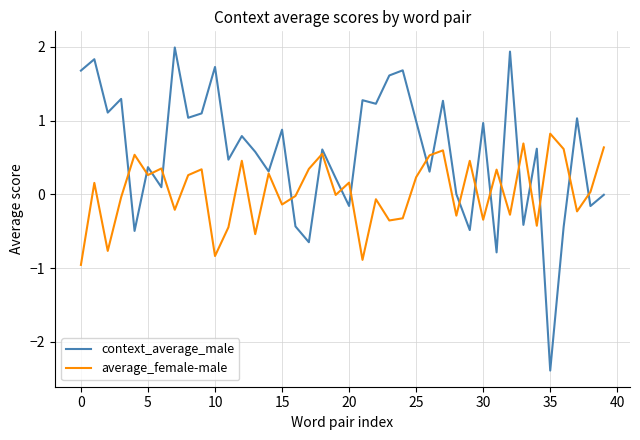

Rank the series by their average value, from lowest to highest.

average_female-male, context_average_male